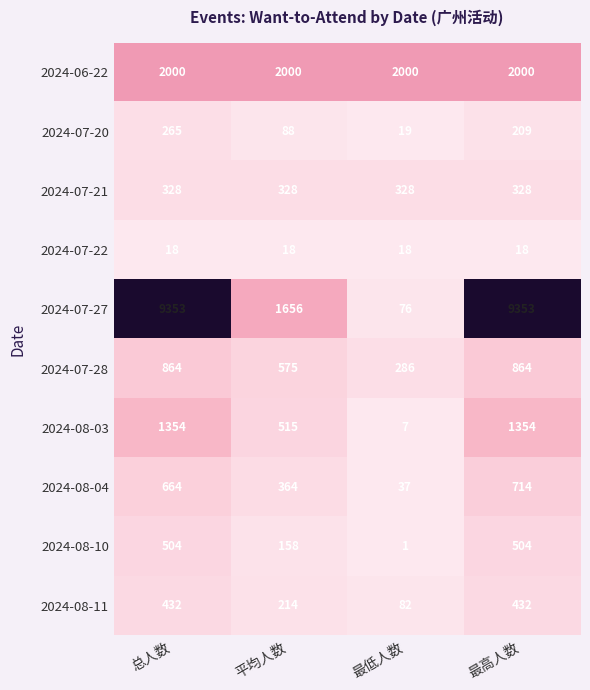

Count the number of categories in the chart.

4